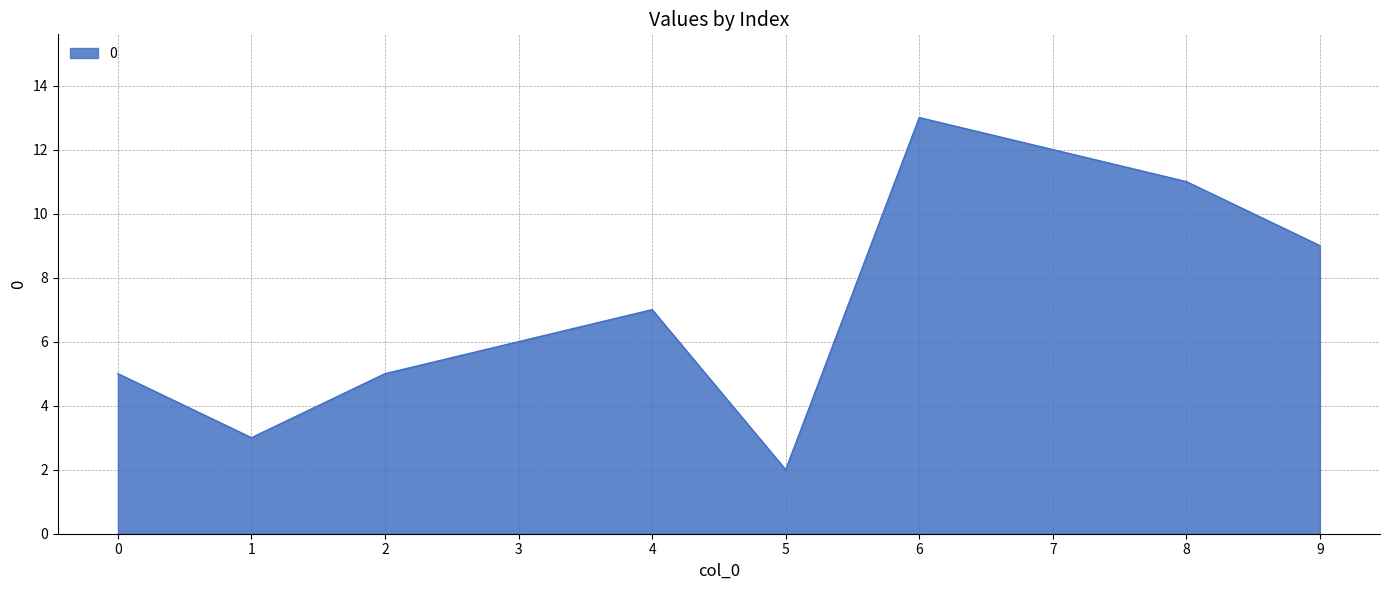

Reading left to right, transcribe all the data shown in this chart.

0=5	1=3	2=5	3=6	4=7	5=2	6=13	7=12	8=11	9=9